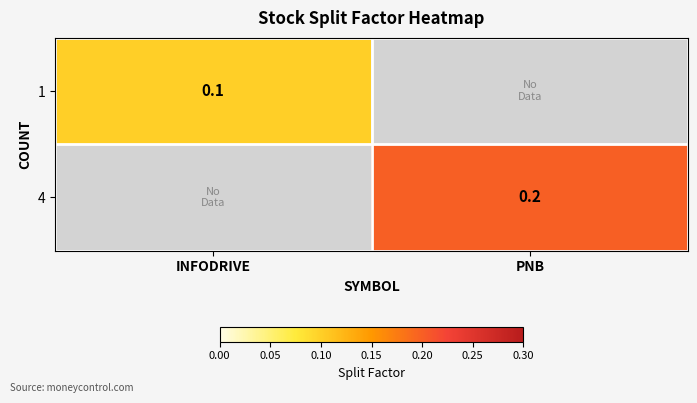

Is it true that 1 equals 0.2 at INFODRIVE?

False